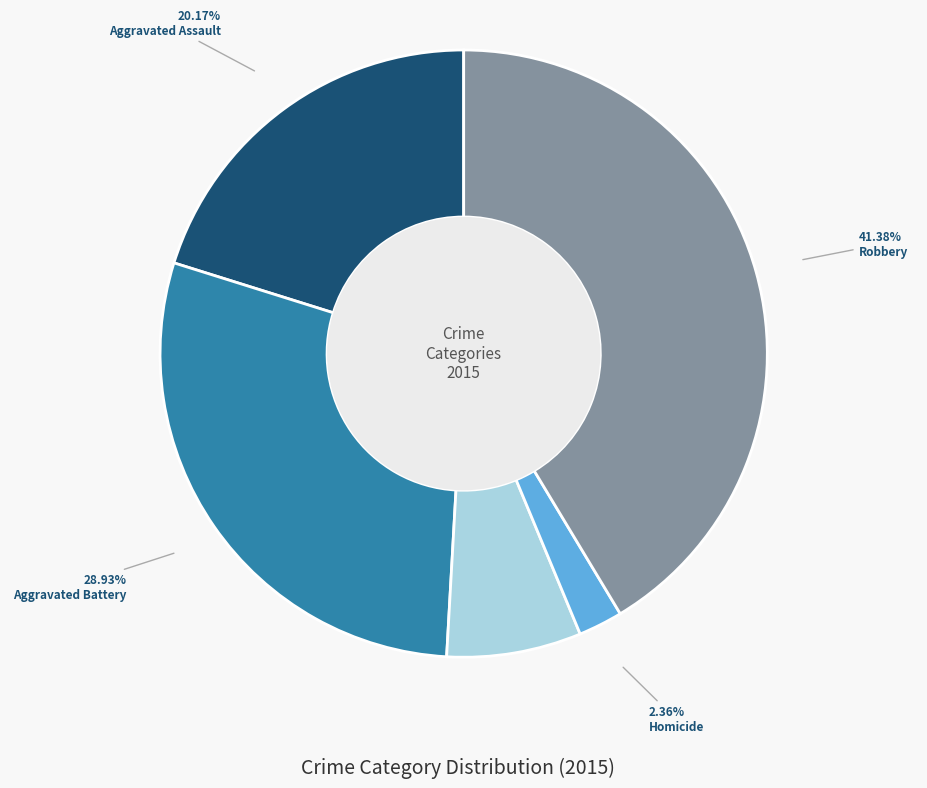

What percentage is the Homicide slice, to the nearest percent?

2%